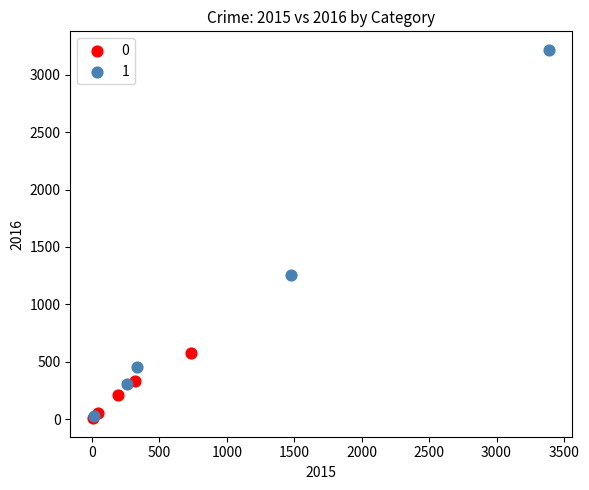

What are all the series names shown in the legend?

0, 1